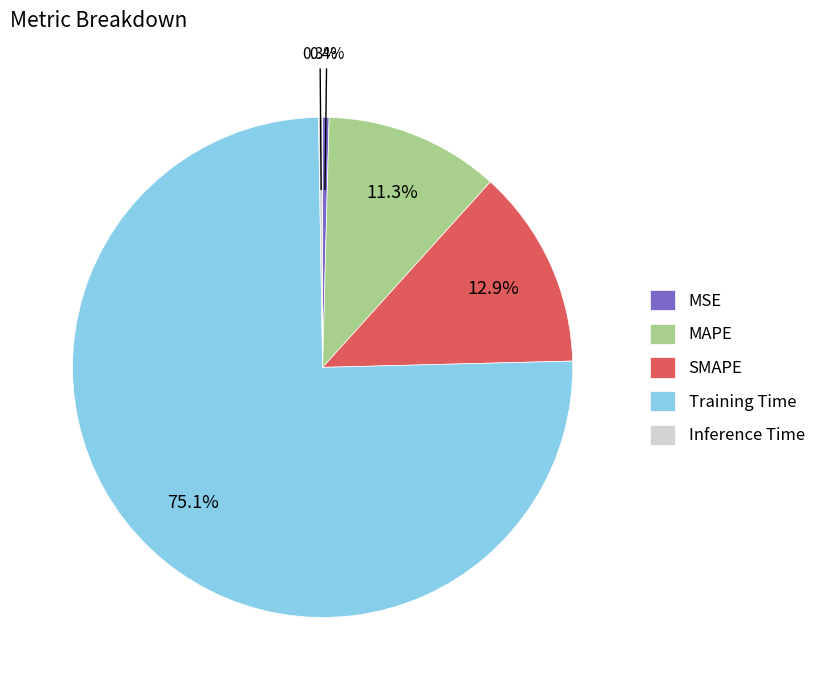

Is it true that MSE is 11% of the pie?

False